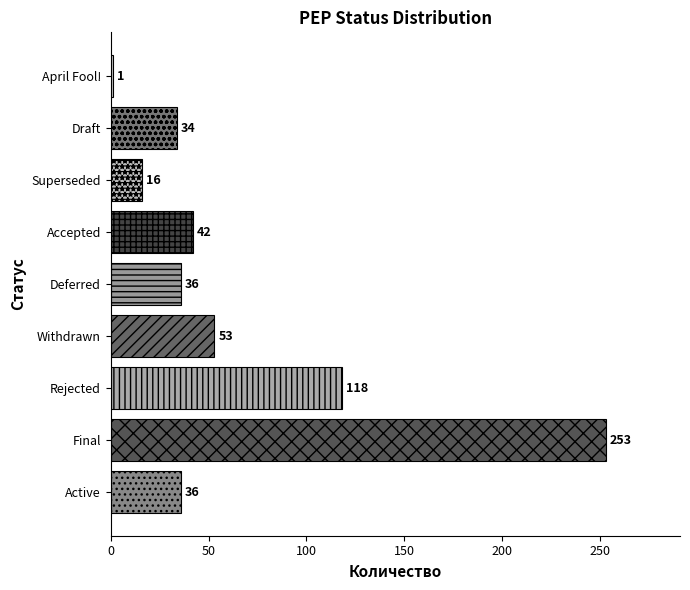

What is the greatest value displayed?

253